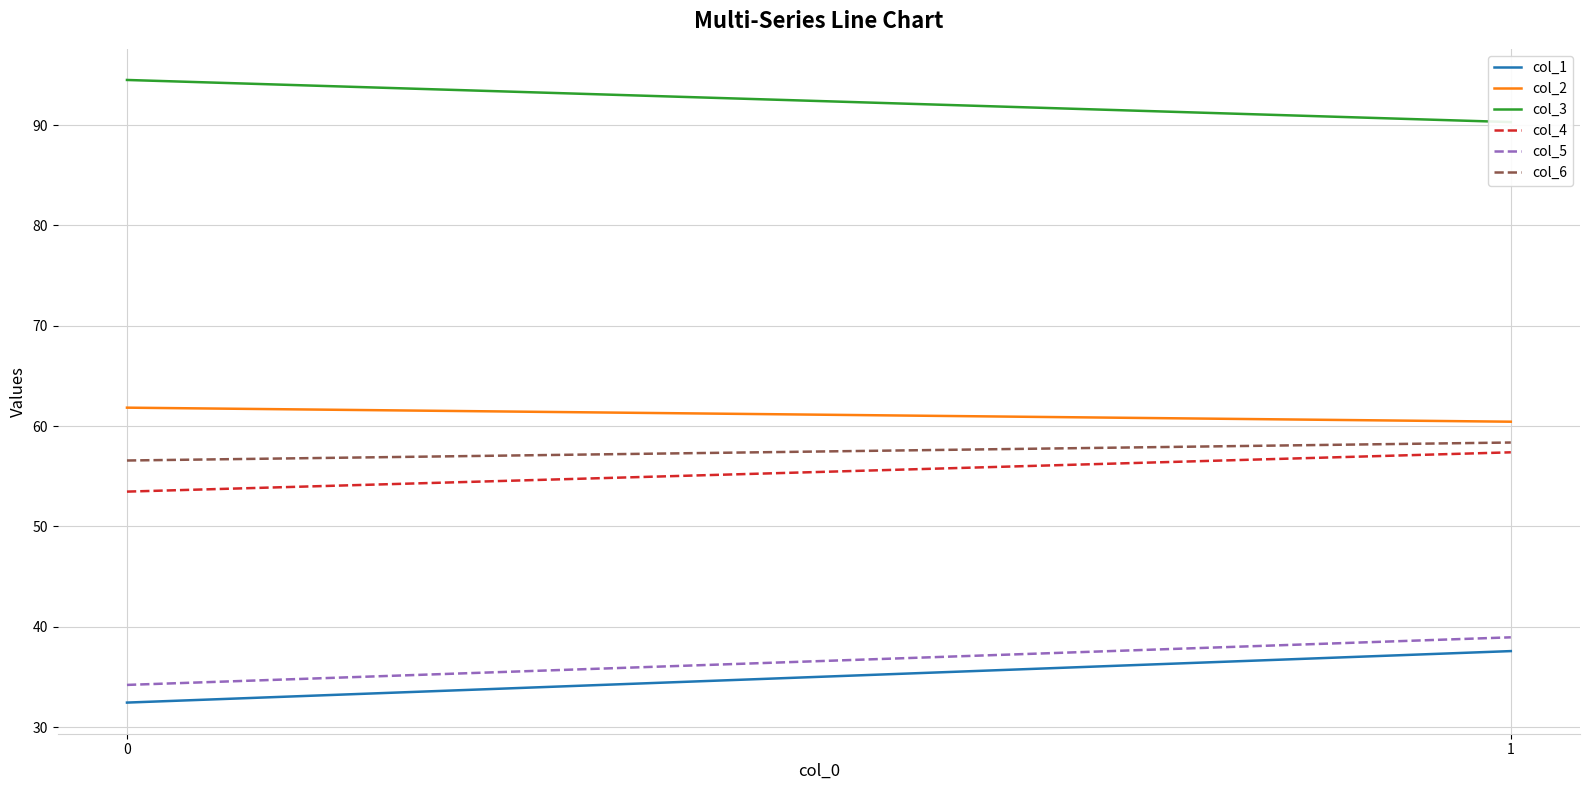

Which series has the largest range (max minus min)?

col_1